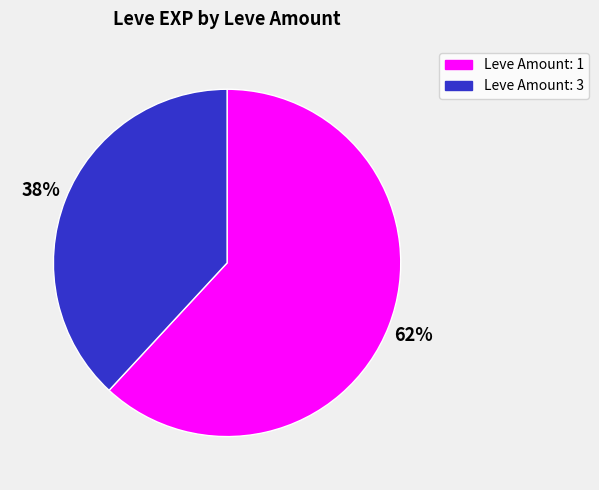

Is the sum of Leve Amount: 1 and Leve Amount: 3 greater than half?

Yes